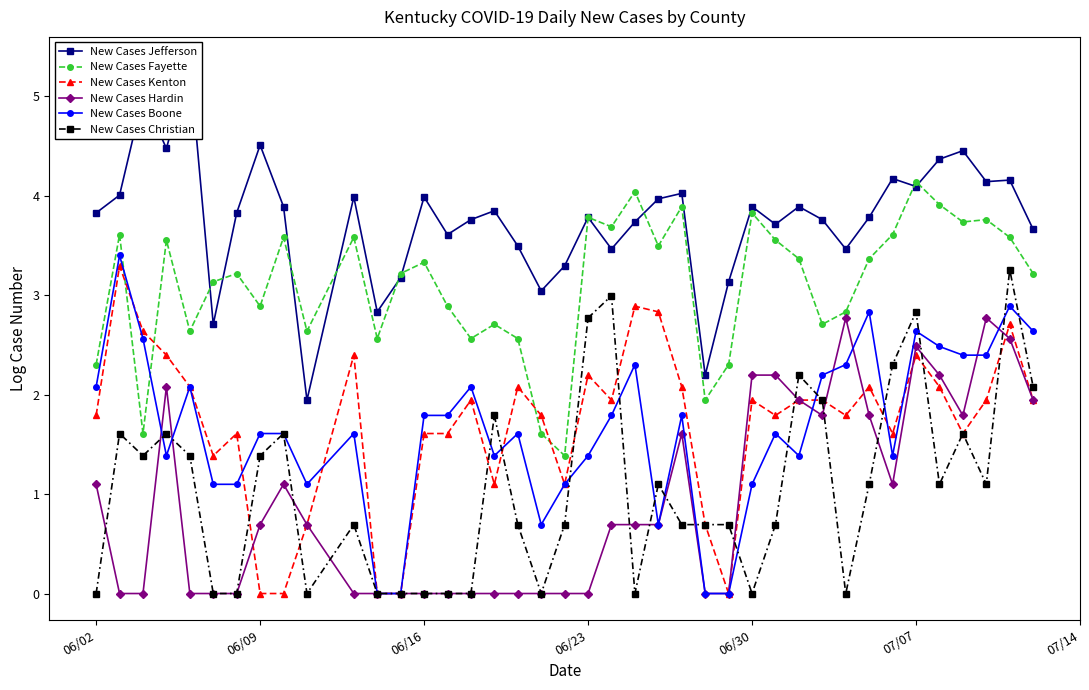

True or false: New Cases Kenton has more than 2 points higher than both neighbors.

True